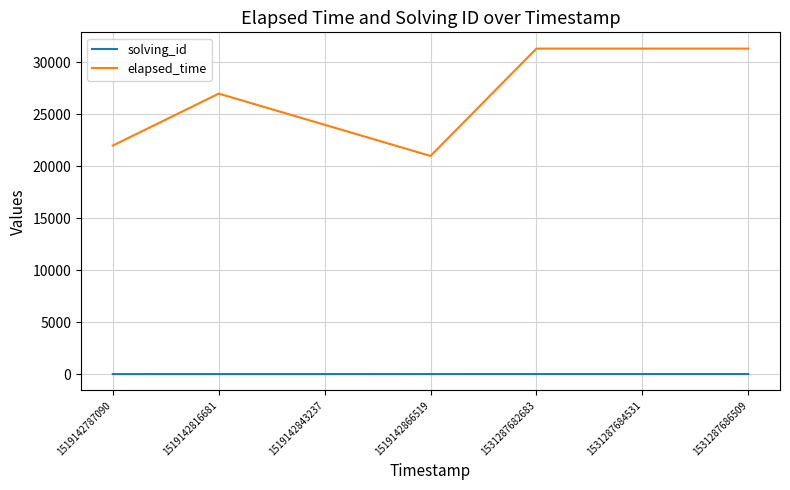

Which category has the lowest value in the elapsed_time series?

1519142866519